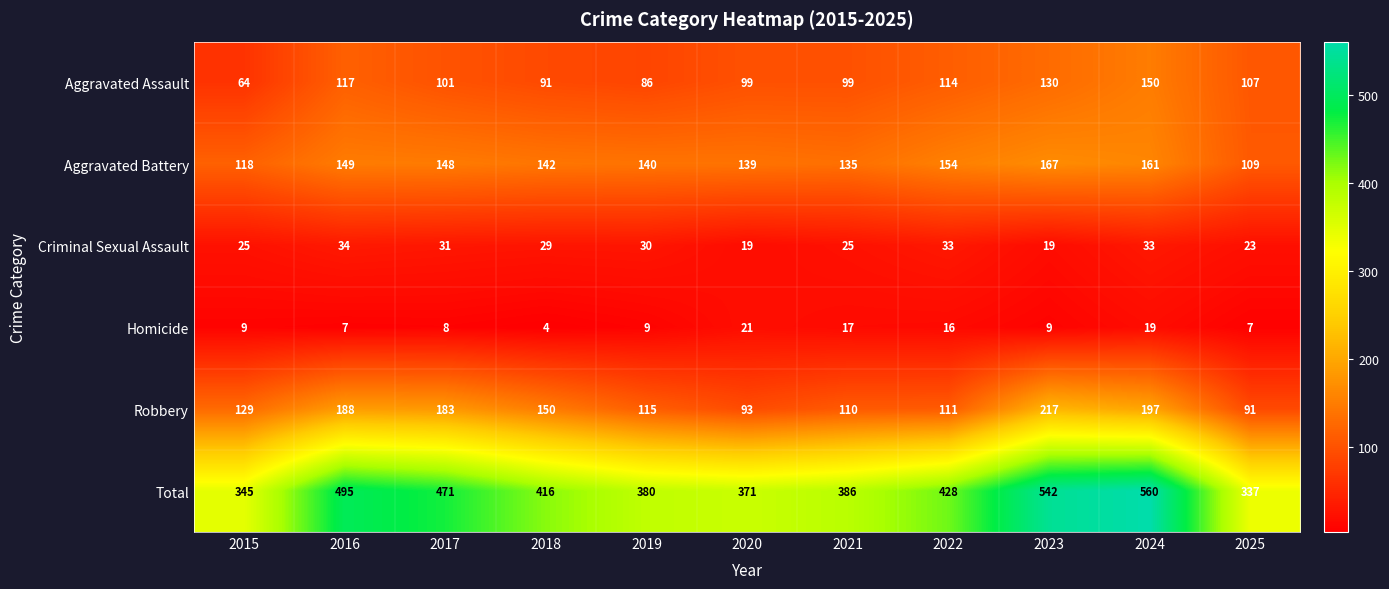

Where is Total nearest to the value 448?

2022